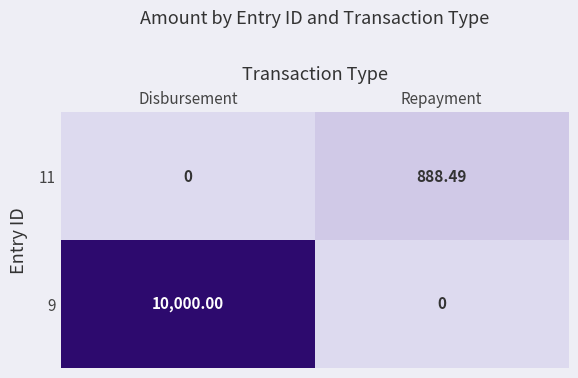

List the labels in order of 9 value, largest first.

Disbursement, Repayment